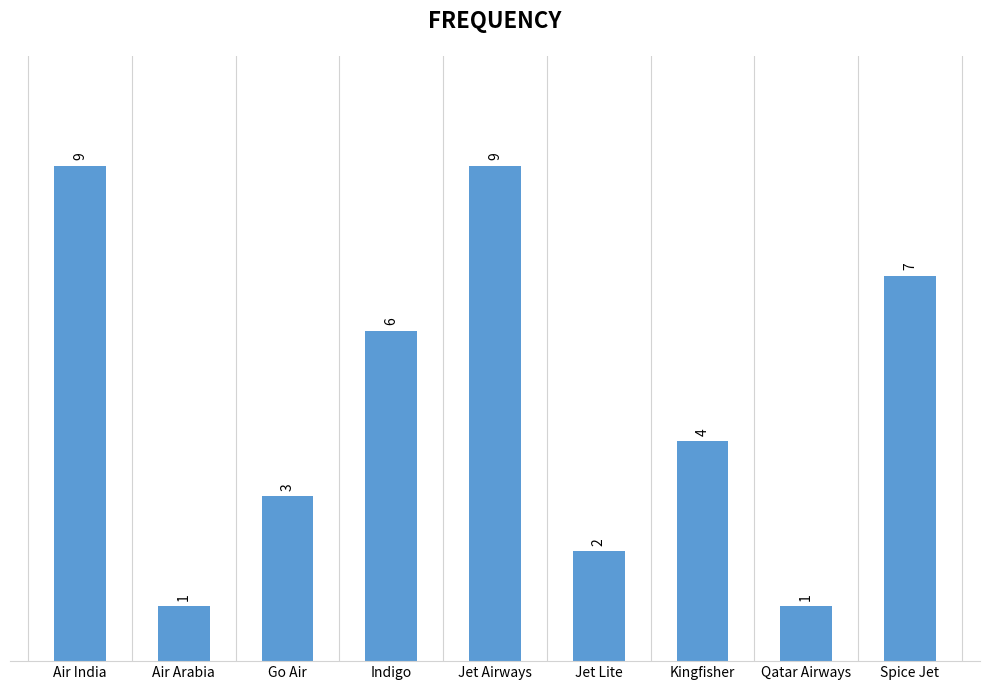

True or false: the data shows 0 at Air Arabia.

False